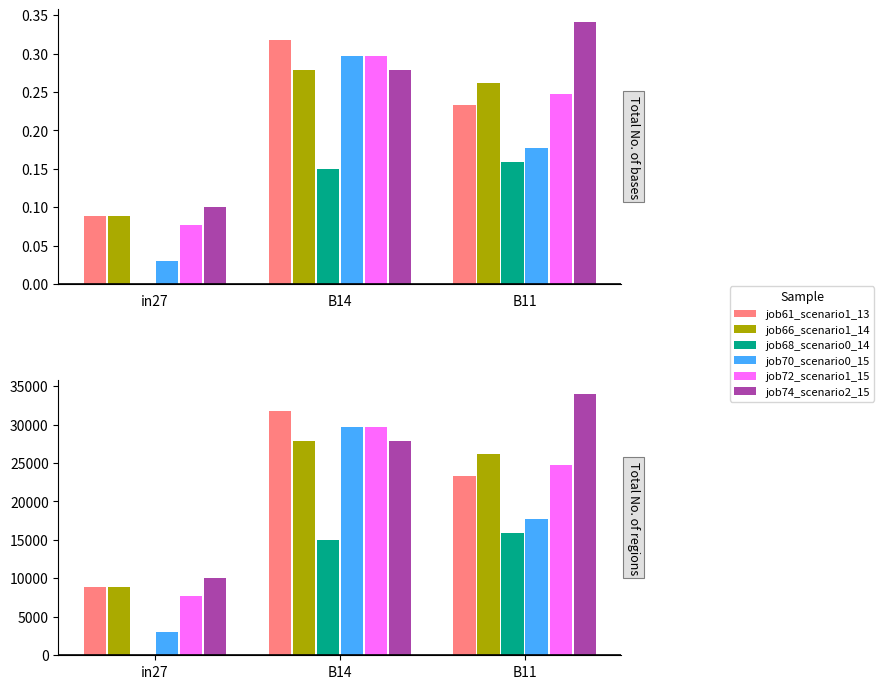

What is the label of the 1st bar from the right?

B11